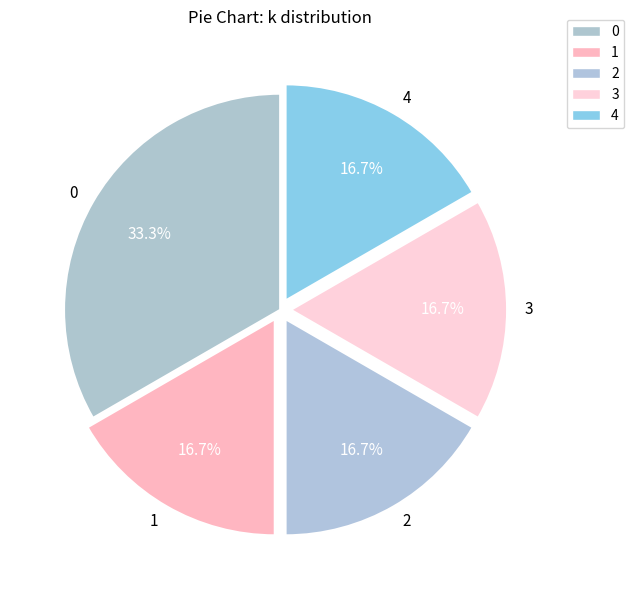

The 2 slice represents 36% of the pie. True or false?

False